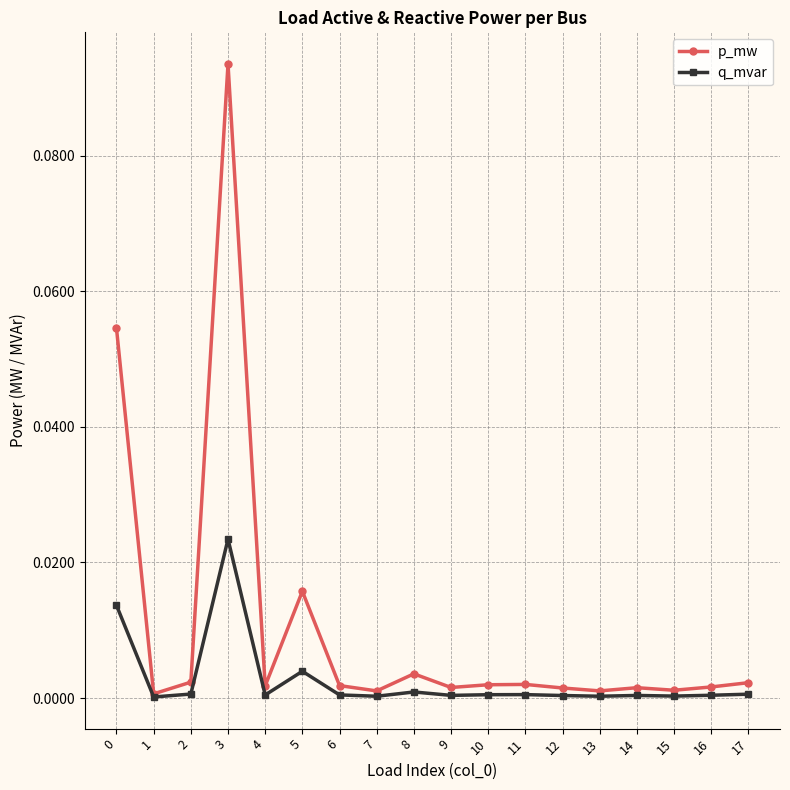

The value of q_mvar at 8 is 0.0. True or false?

True